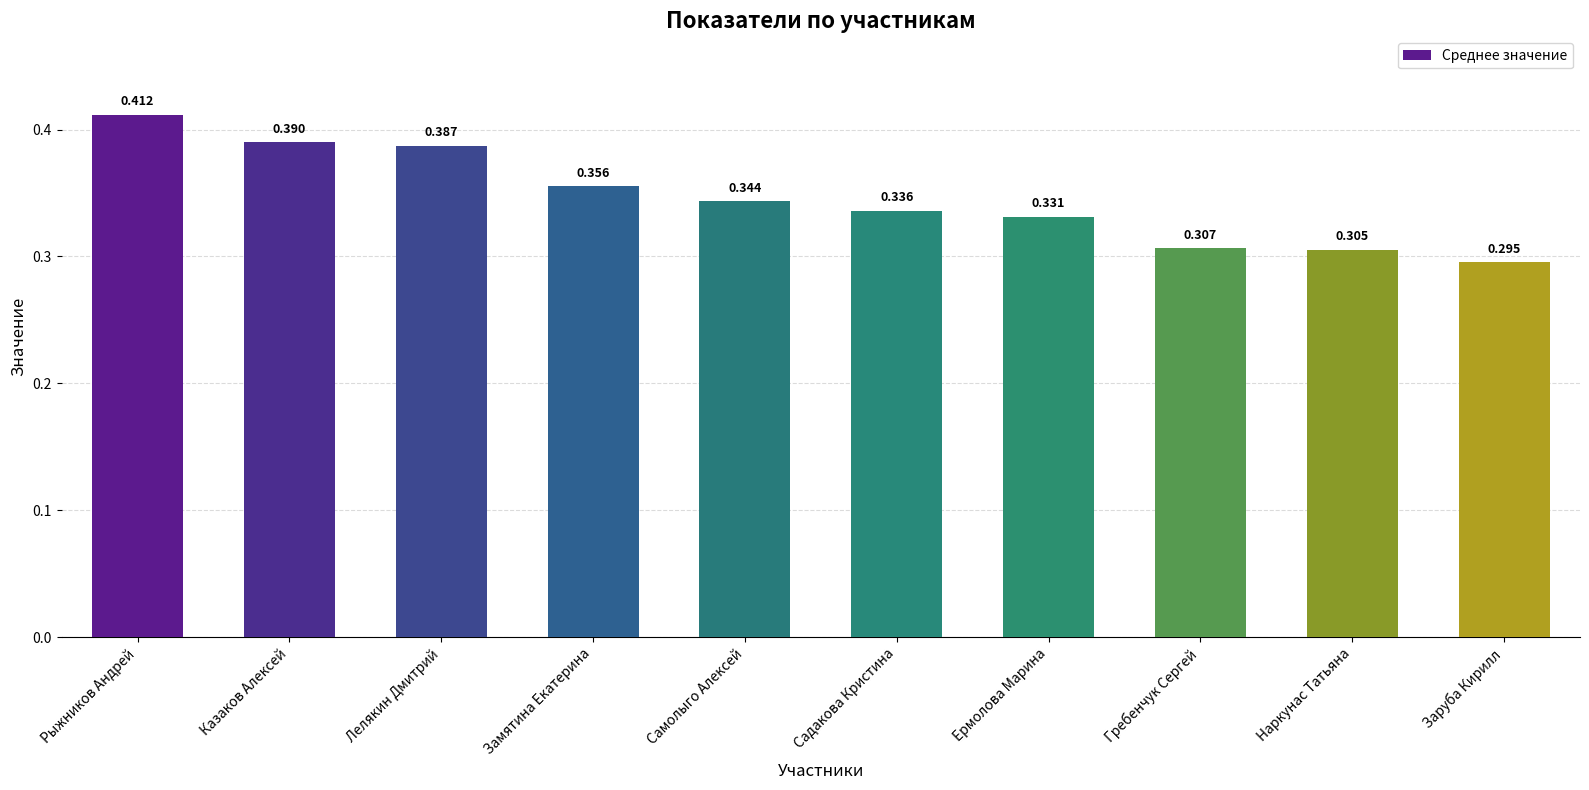

List the labels in order of value, largest first.

Рыжников Андрей, Казаков Алексей, Лелякин Дмитрий, Замятина Екатерина, Самолыго Алексей, Садакова Кристина, Ермолова Марина, Гребенчук Сергей, Наркунас Татьяна, Заруба Кирилл